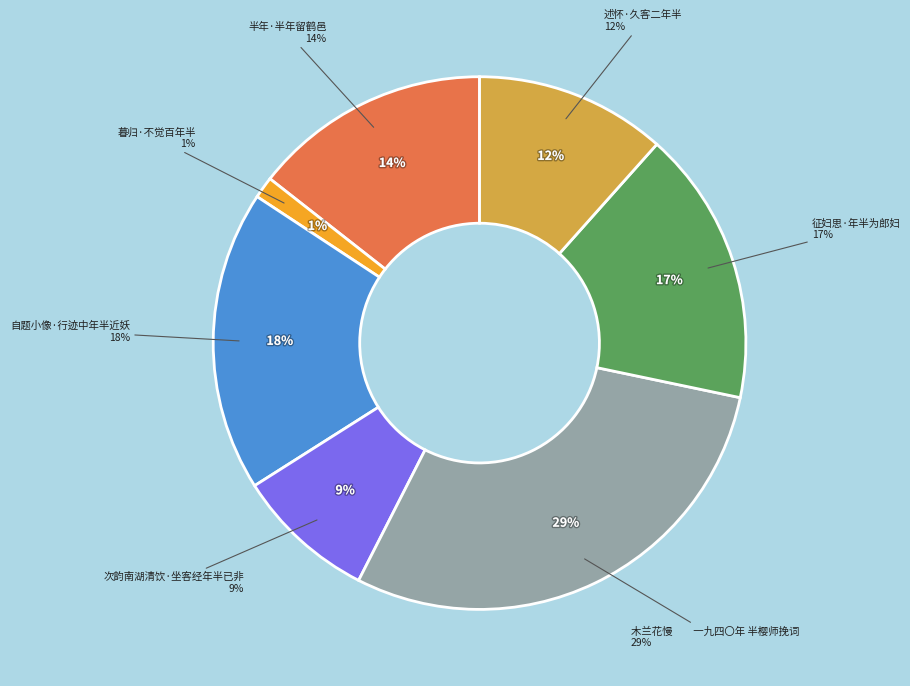

To the nearest percent, what portion does 自题小像·行迹中年半近妖 represent?

18%